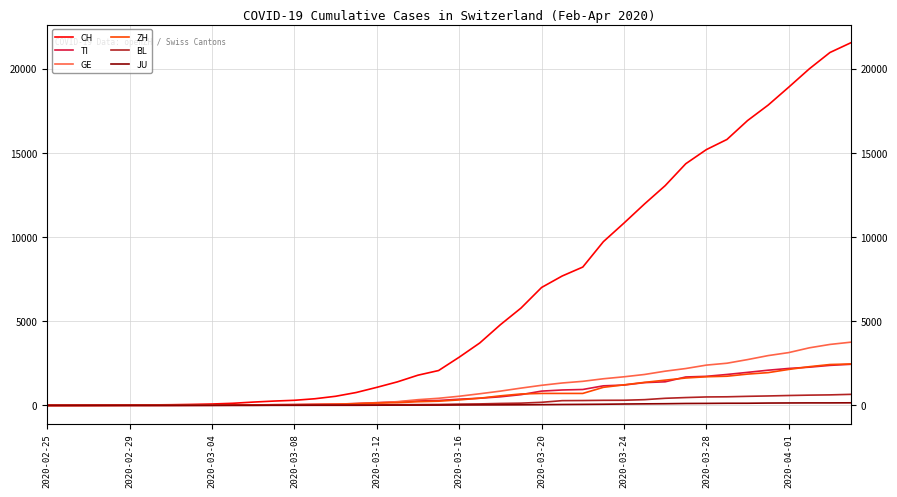

Which series has the largest total across all categories?

CH